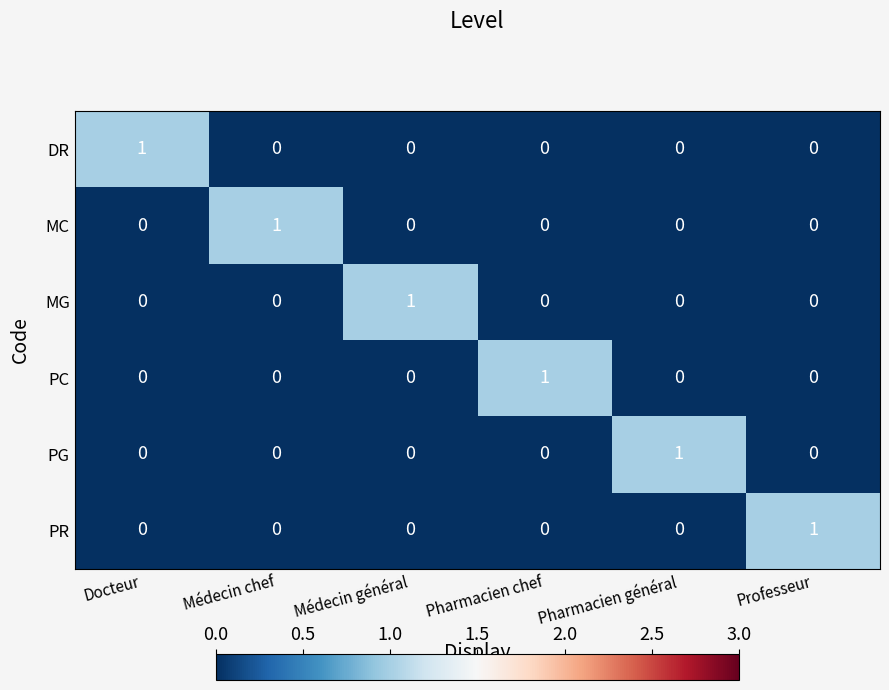

Is the value of MC at Médecin chef greater than the value of PC at Médecin général?

Yes